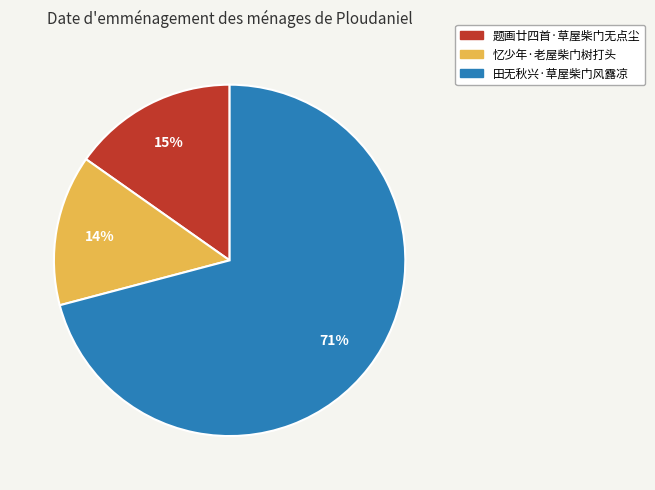

Which slice is the largest?

田无秋兴·草屋柴门风露凉